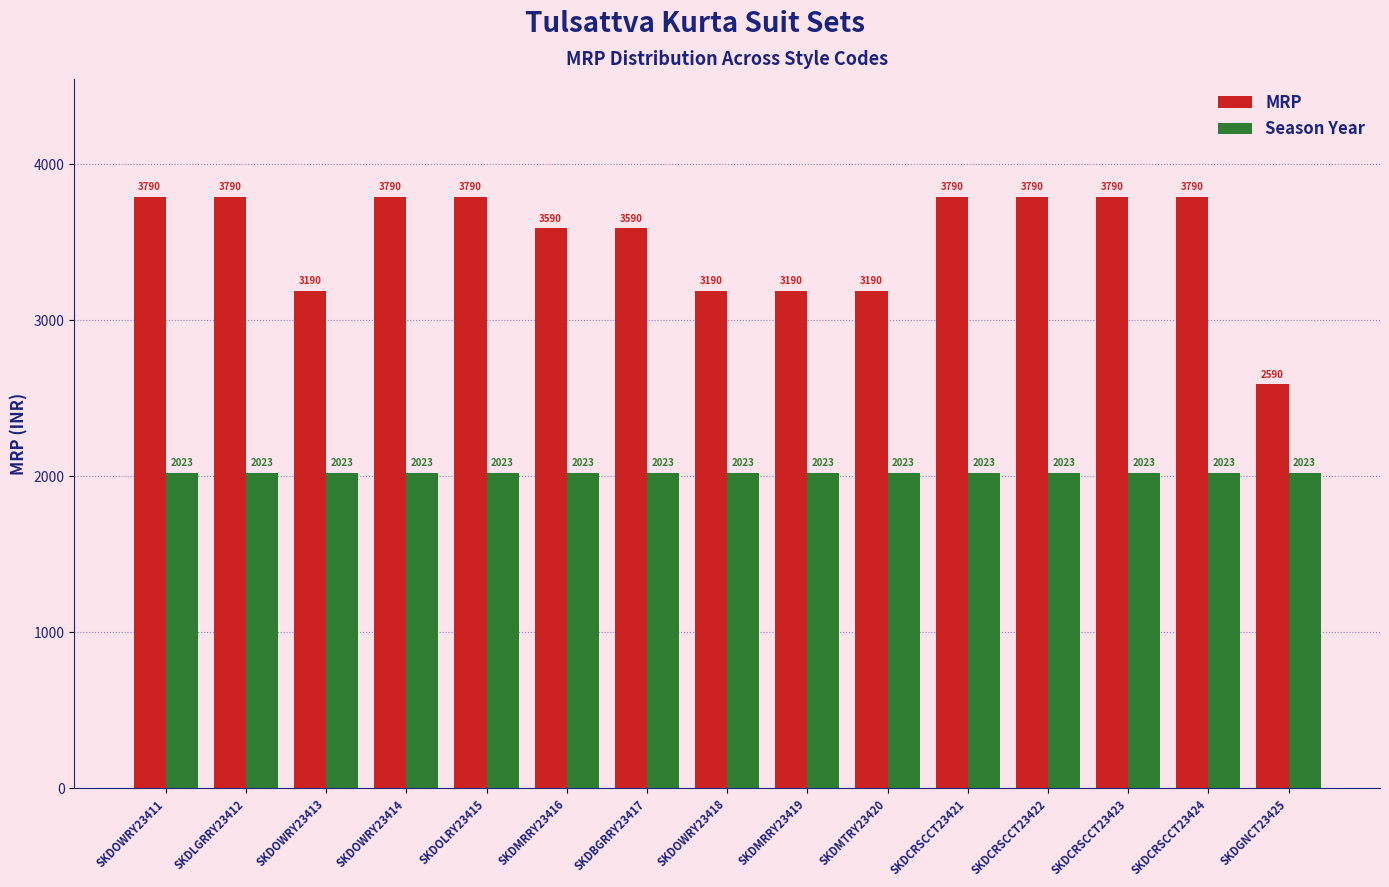

How many data points does each series have?

15